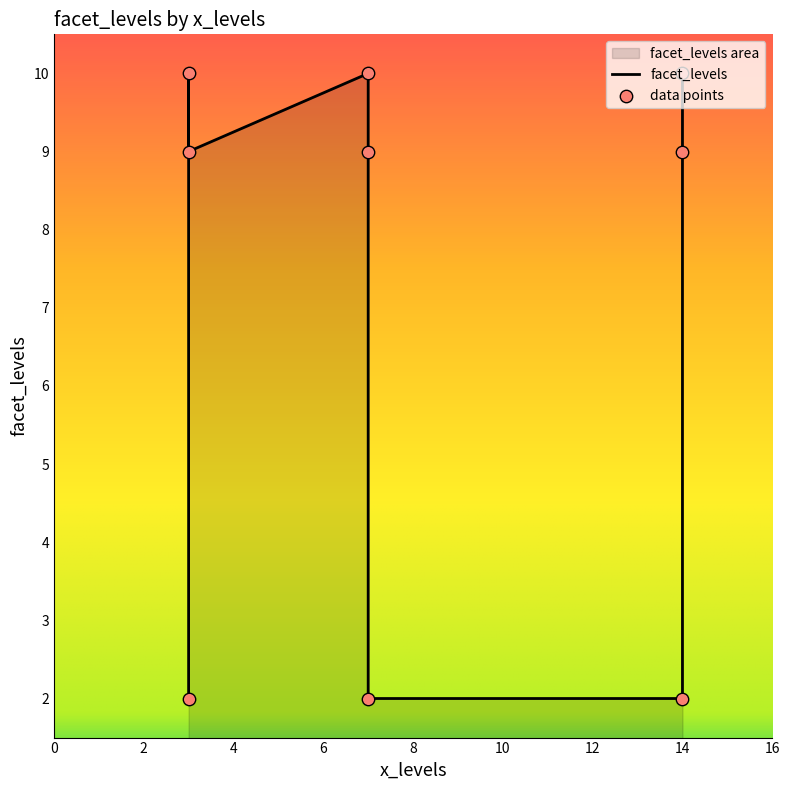

Which series has the largest Y range (max minus min)?

facet_levels